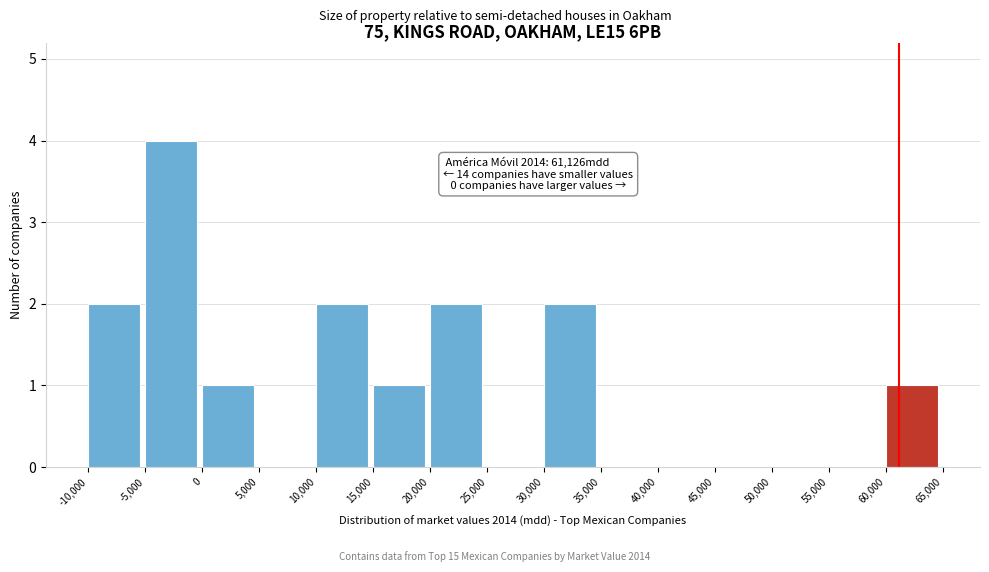

Over which range of the x-axis is the bar tallest?

-5,000 to 0